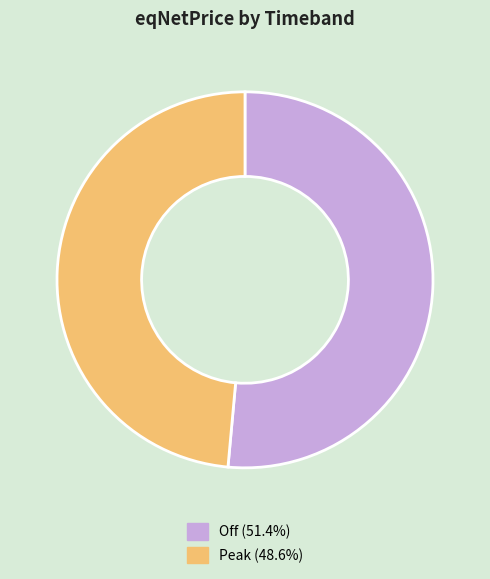

Does Peak account for over 50% of the chart?

No